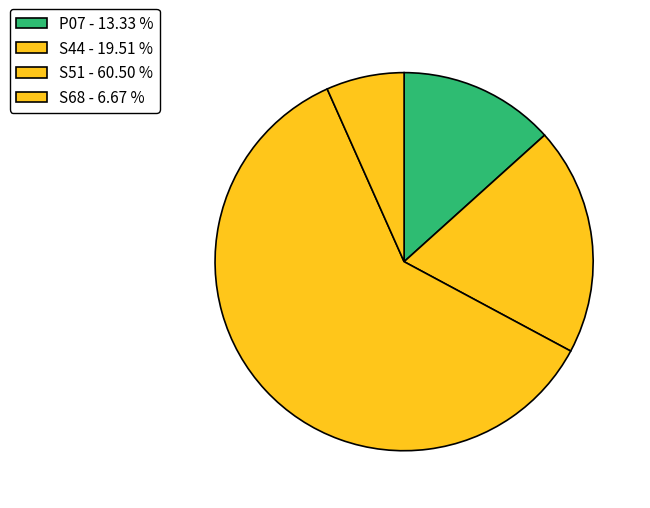

Which category has the biggest portion of the pie?

S51